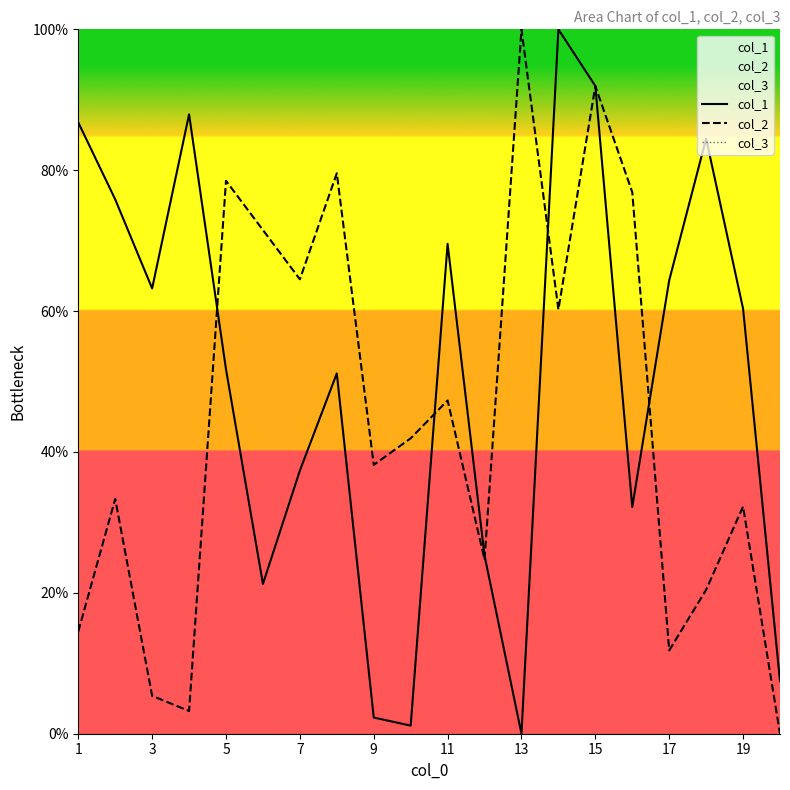

What is the difference between the highest and lowest values at 9?

38.2